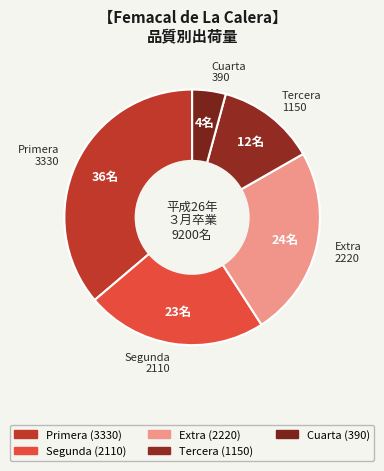

How many segments does this pie chart have?

5